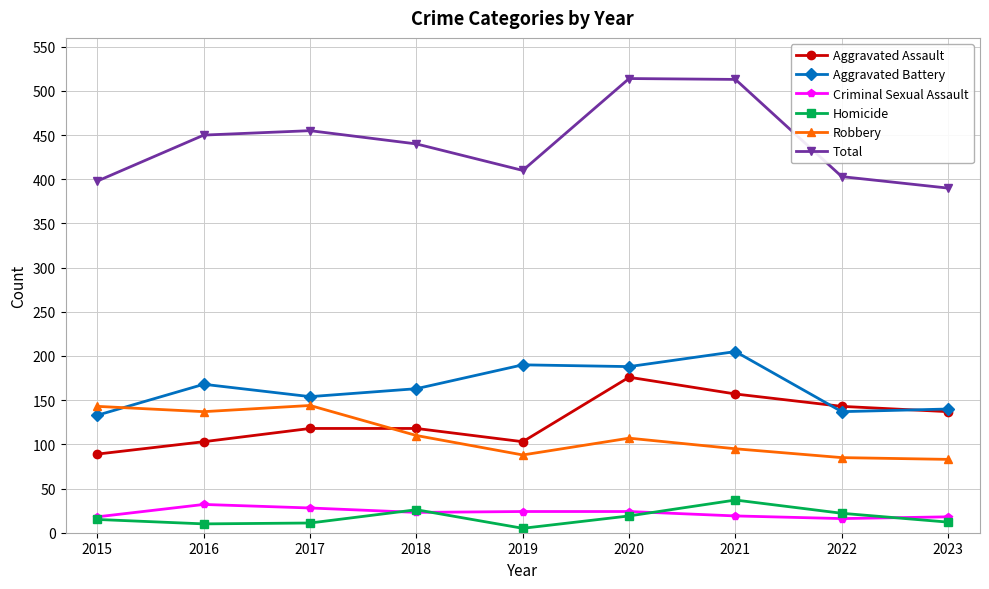

What is the greatest value displayed?

514